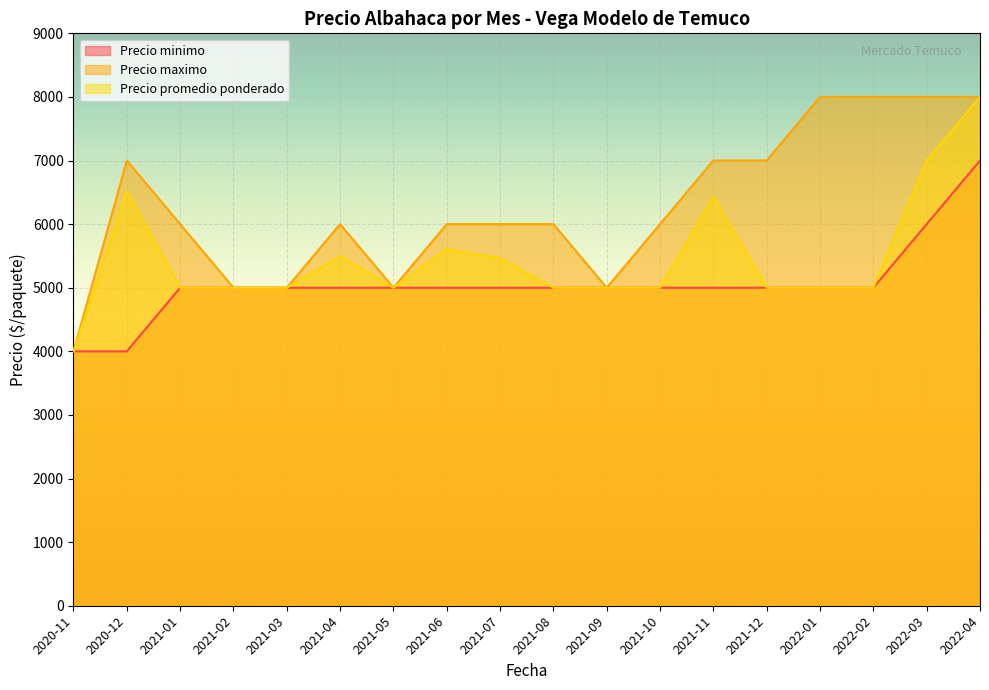

What is the label of the 15th point from the left?

2022-01